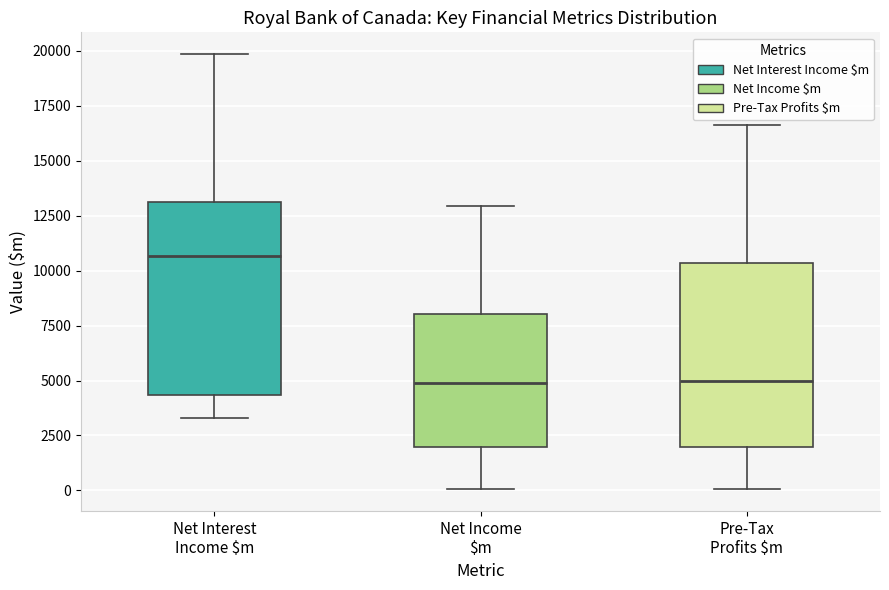

Reading left to right, transcribe this box plot: for each box, give where its median line is, the range the box spans, and where its two whiskers end, as read against the y-axis. The values are not printed on the chart, so give them approximately, as read against the axis.

Net Interest Income $m: median 10500, box 4500 to 13000, whiskers 3500 to 20000
Net Income $m: median 5000, box 2000 to 8000, whiskers 0 to 13000
Pre-Tax Profits $m: median 5000, box 2000 to 10500, whiskers 0 to 16500